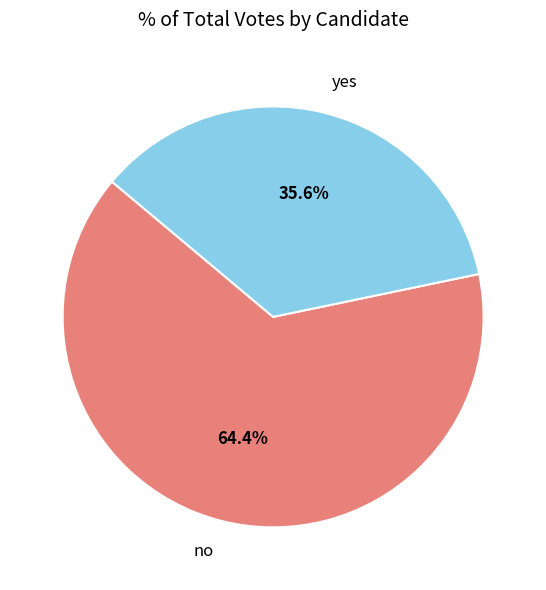

Approximately how many times larger is the value at yes compared to no?

0.6